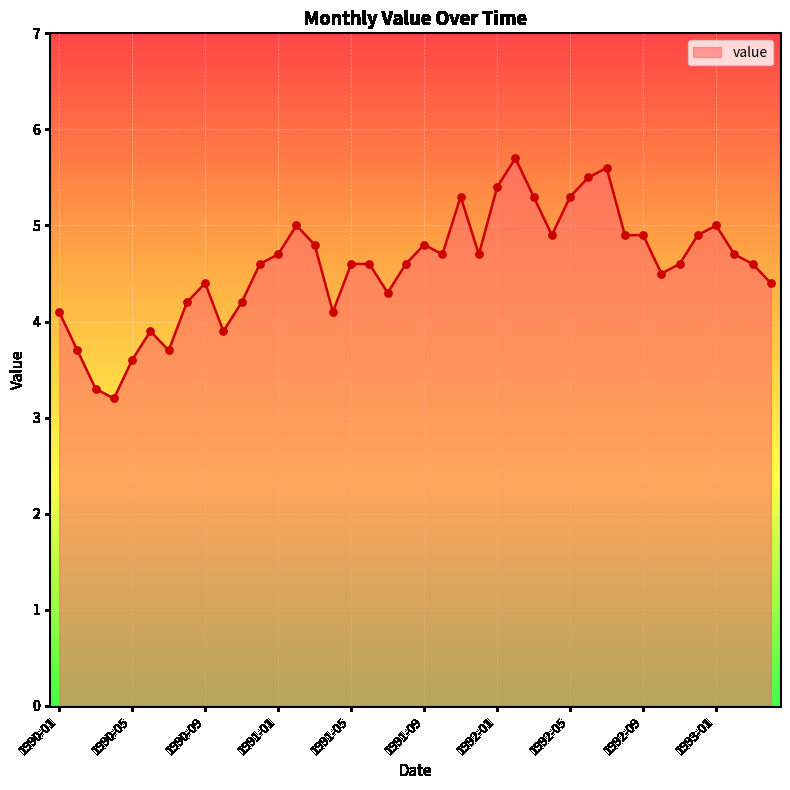

What is the change in value from 1991-05 to 1992-10?

-0.1